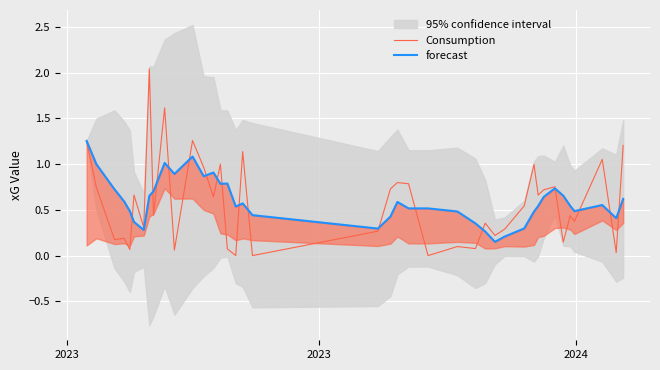

True or false: forecast has more than 1 points higher than both neighbors.

True